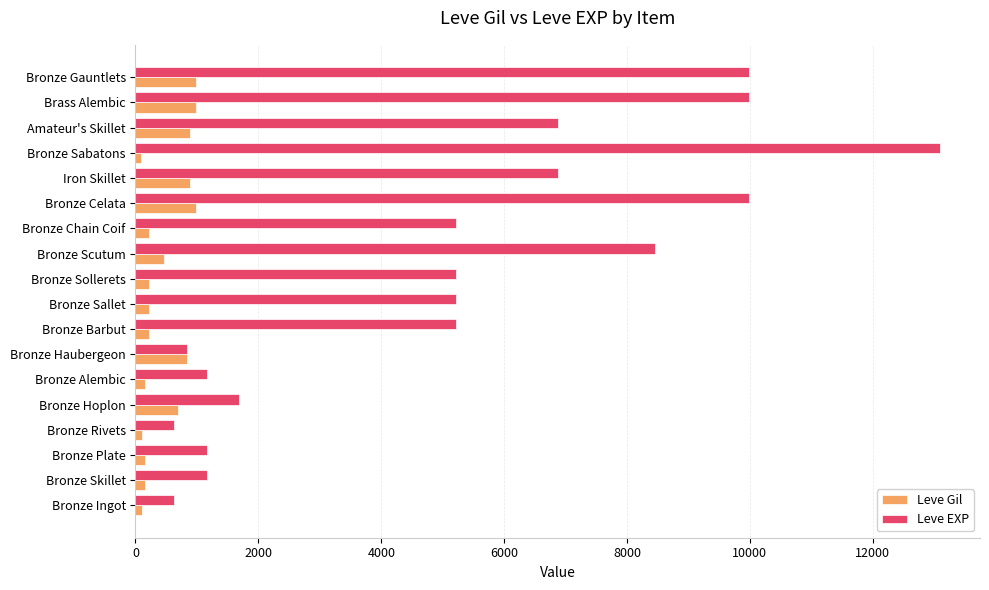

The Leve EXP series shows 17208 at Bronze Gauntlets. True or false?

False